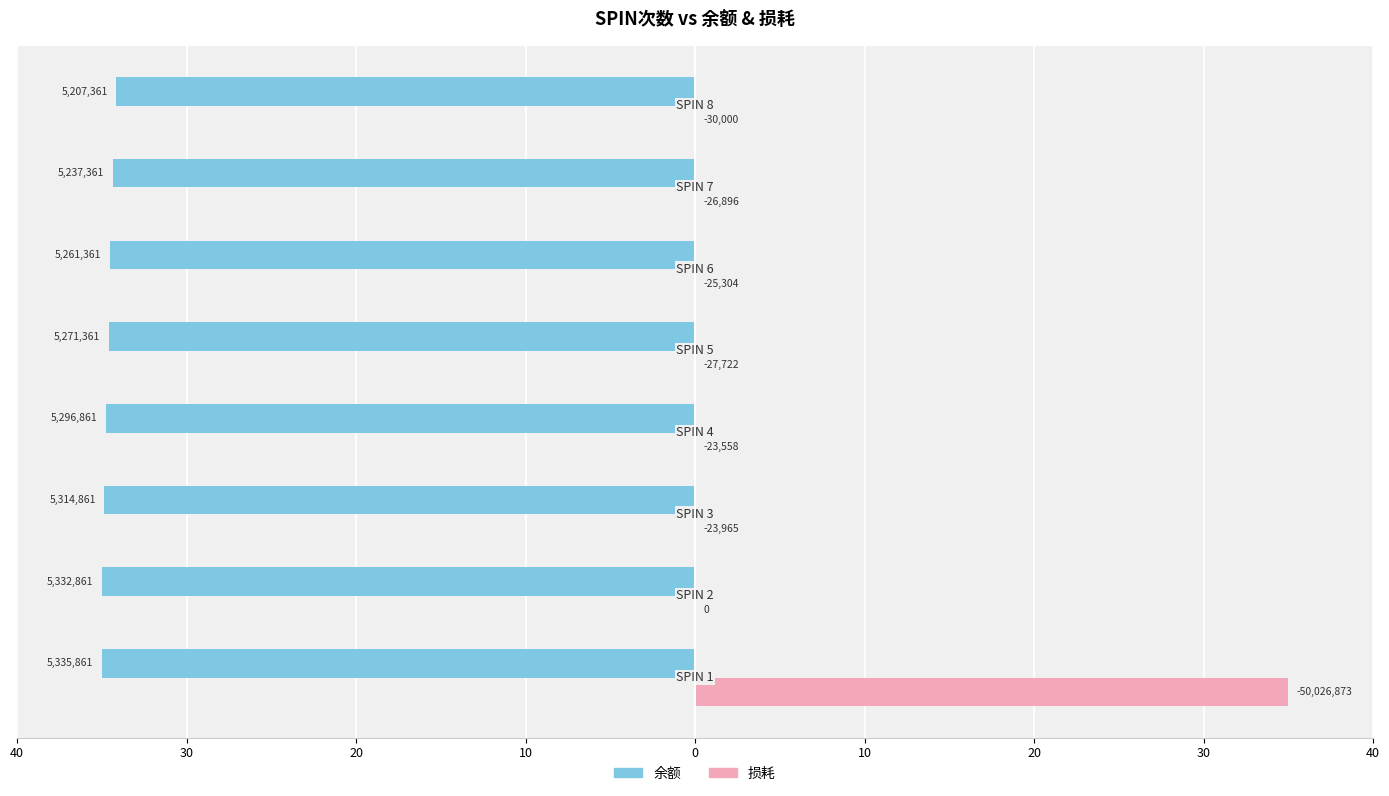

What is the value of the 余额 bar at the 1st from the left?

-35.0